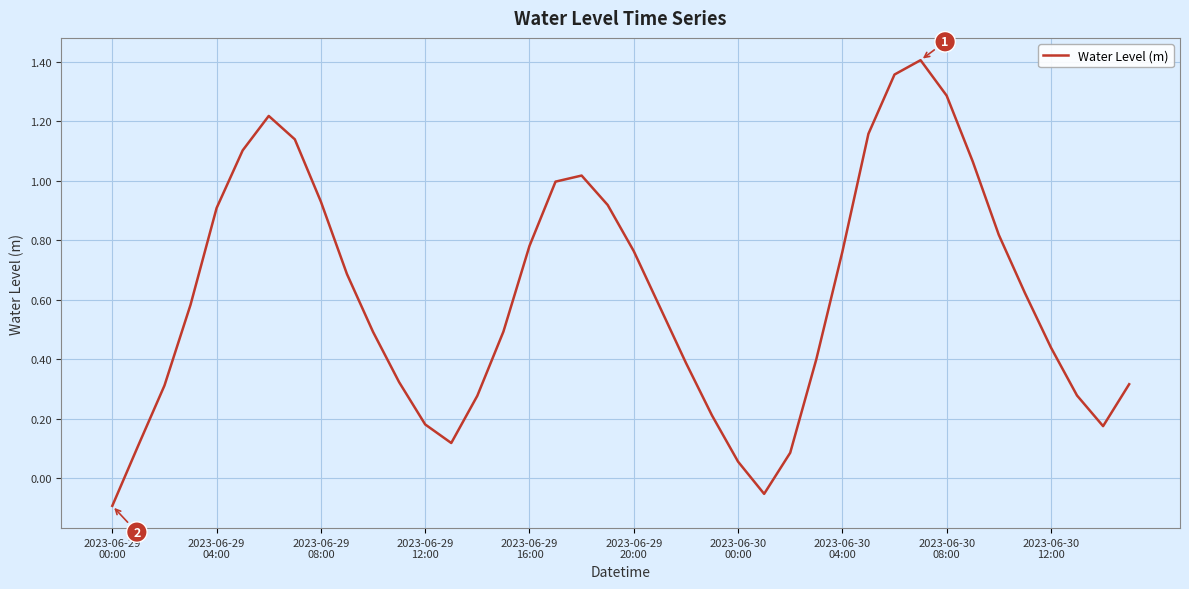

What is the difference between the maximum and minimum values?

1.5